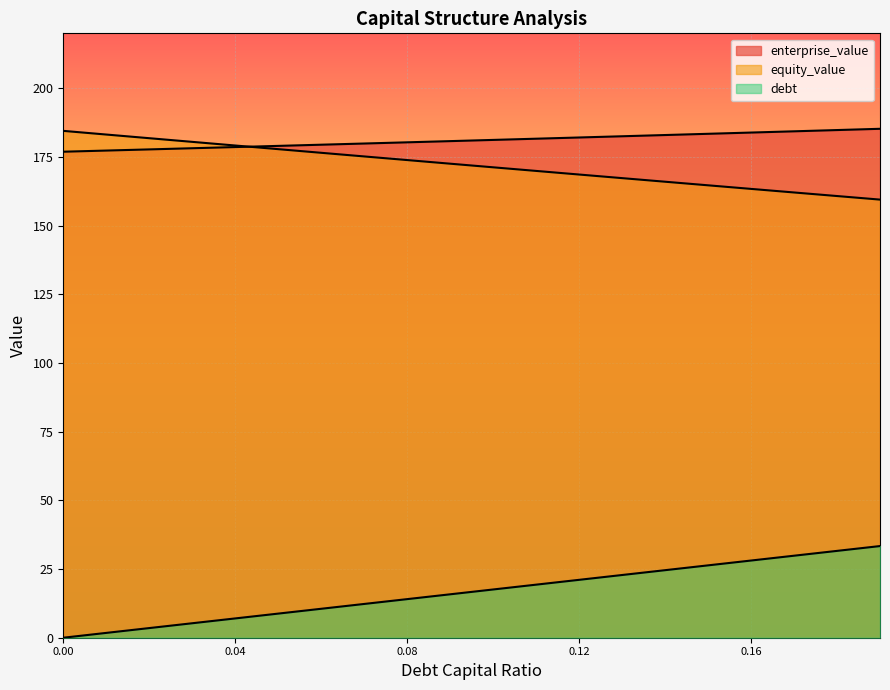

What is the difference between the second highest and second lowest values in the enterprise_value series?

7.5